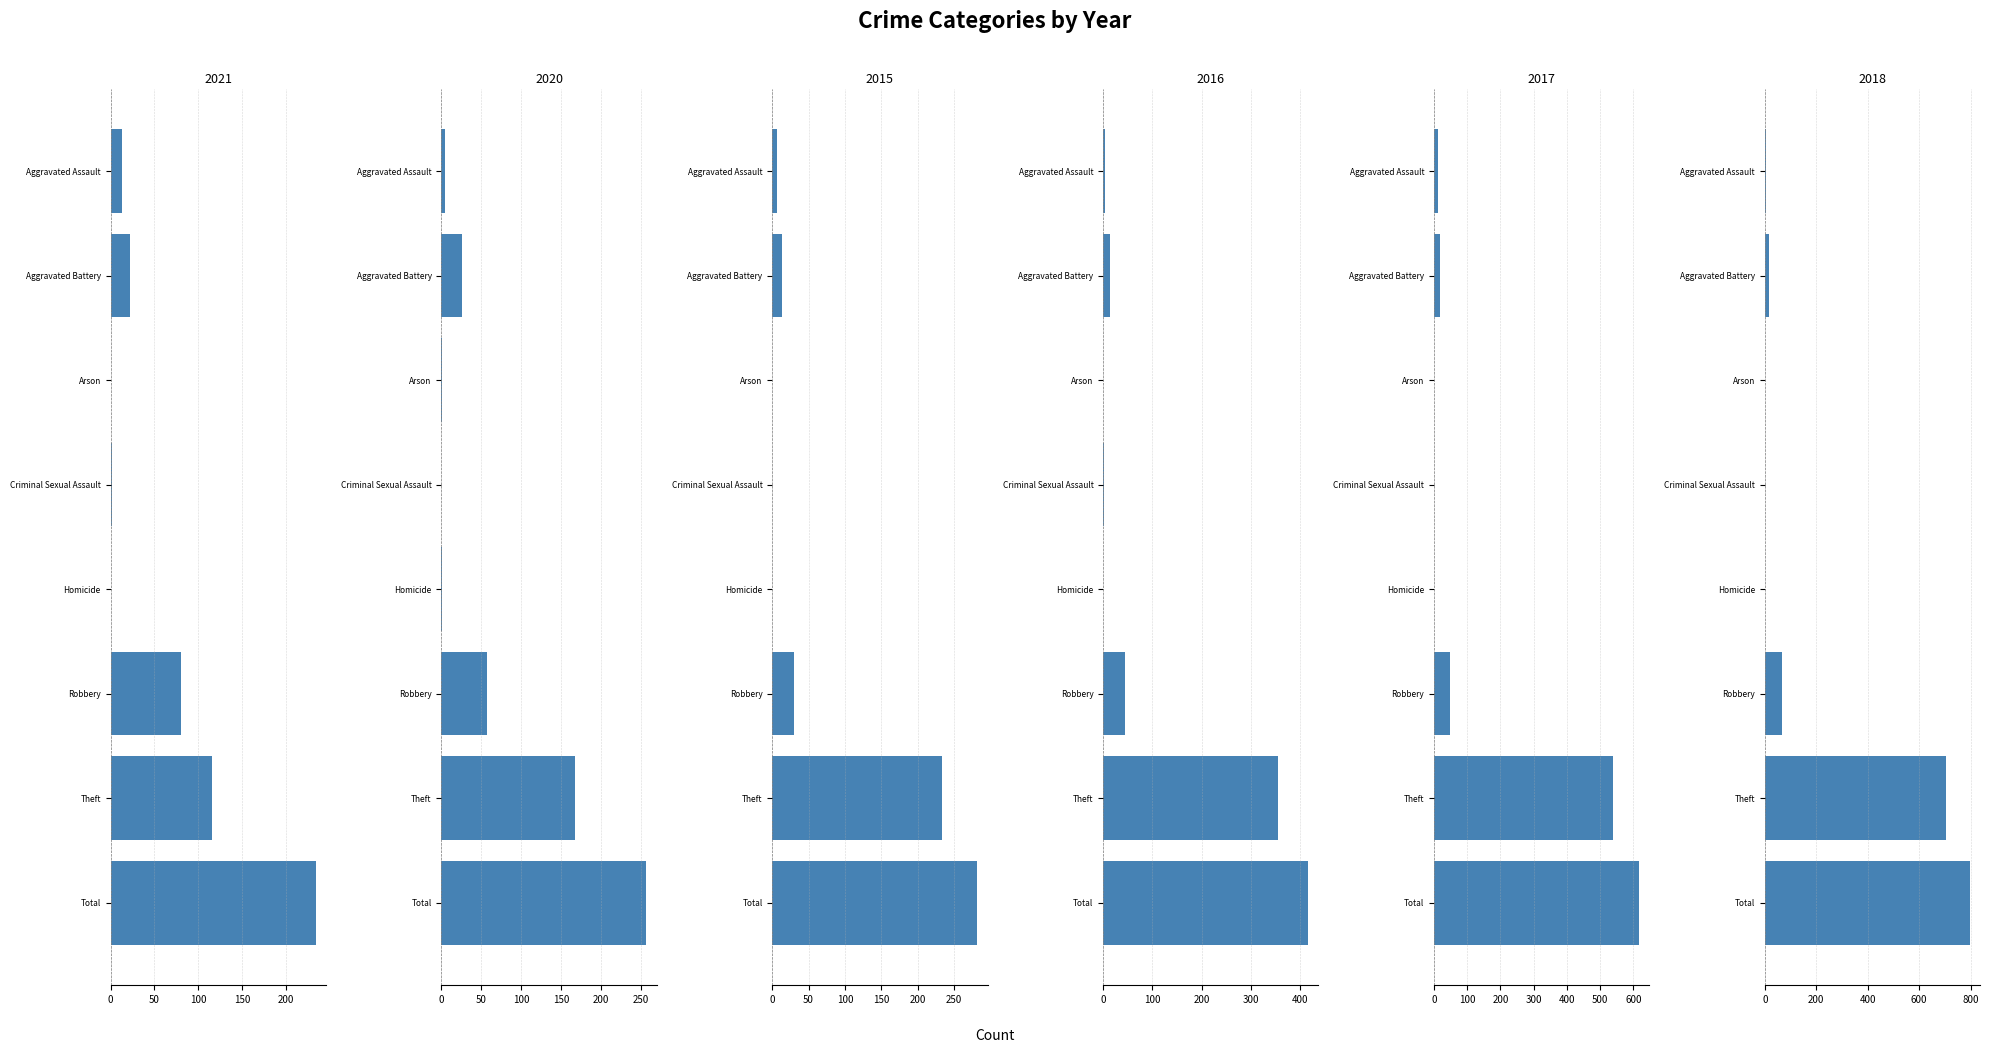

What is the label of the 3rd bar from the left?

Arson